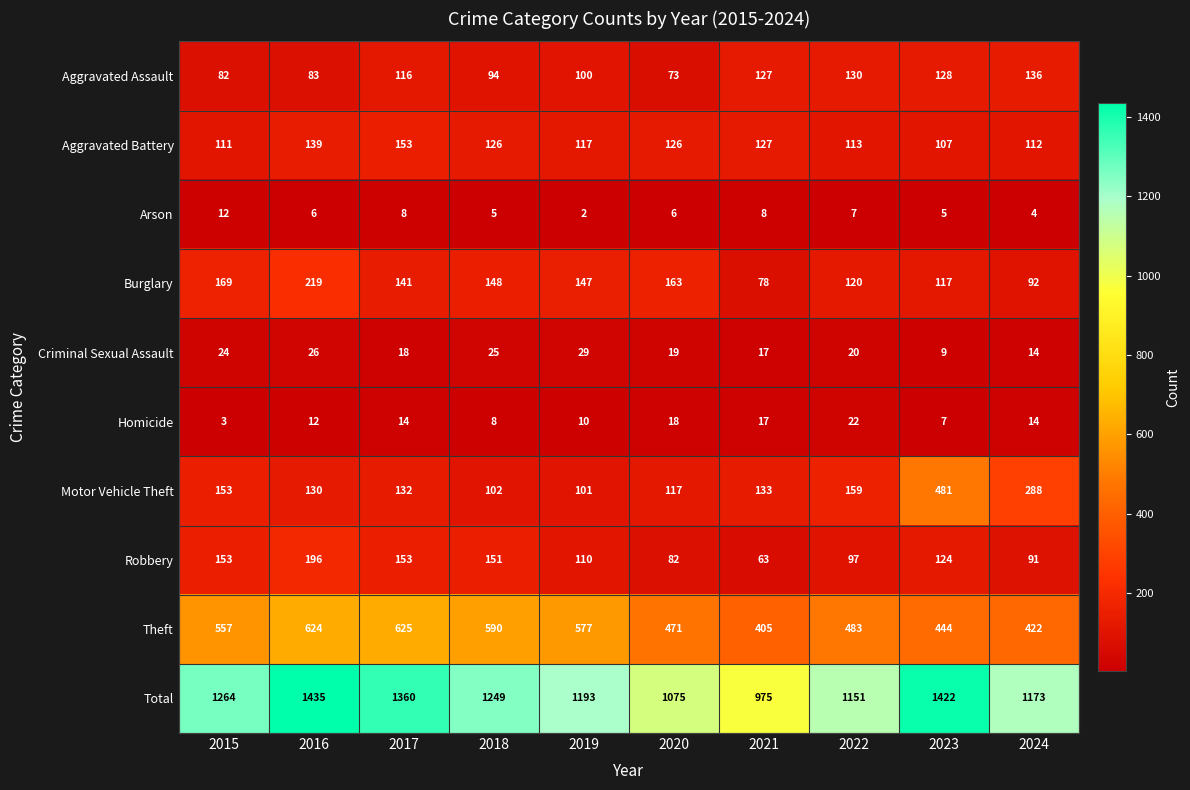

How many series are shown in this chart?

10